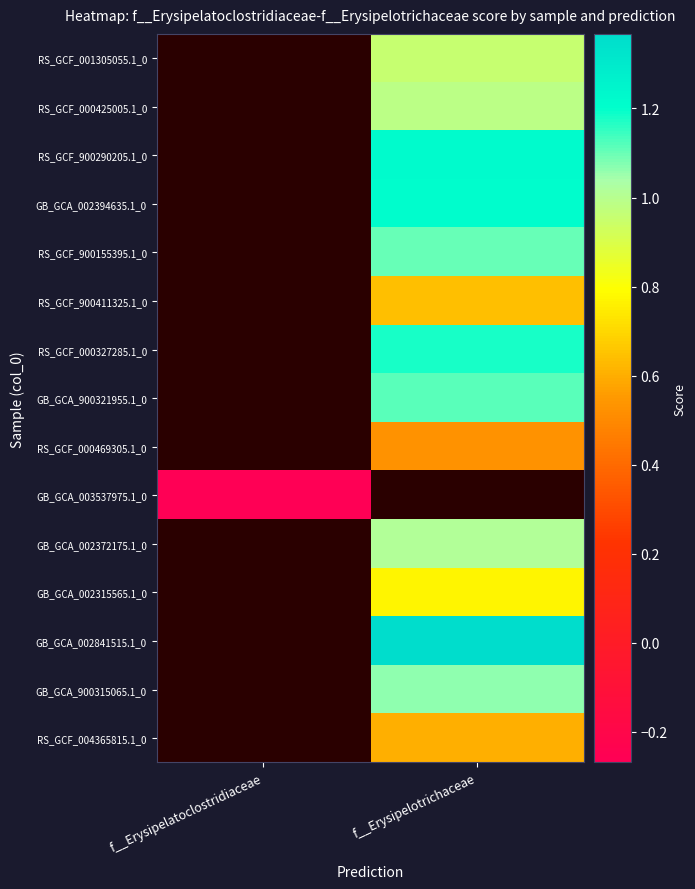

The value of RS_GCF_900411325.1_0 at f__Erysipelotrichaceae is 0.6. True or false?

True